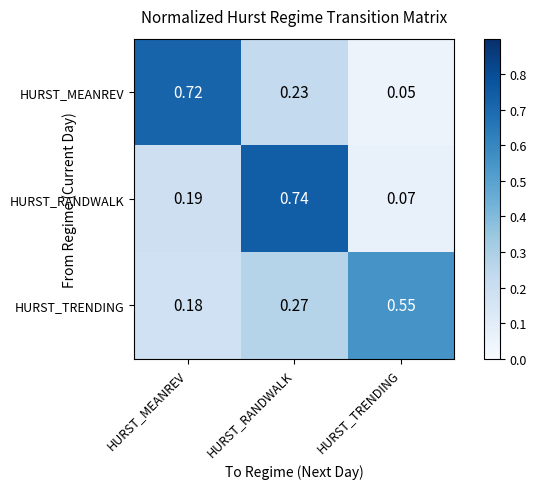

Rank the series by their maximum value, from lowest to highest.

HURST_TRENDING, HURST_MEANREV, HURST_RANDWALK